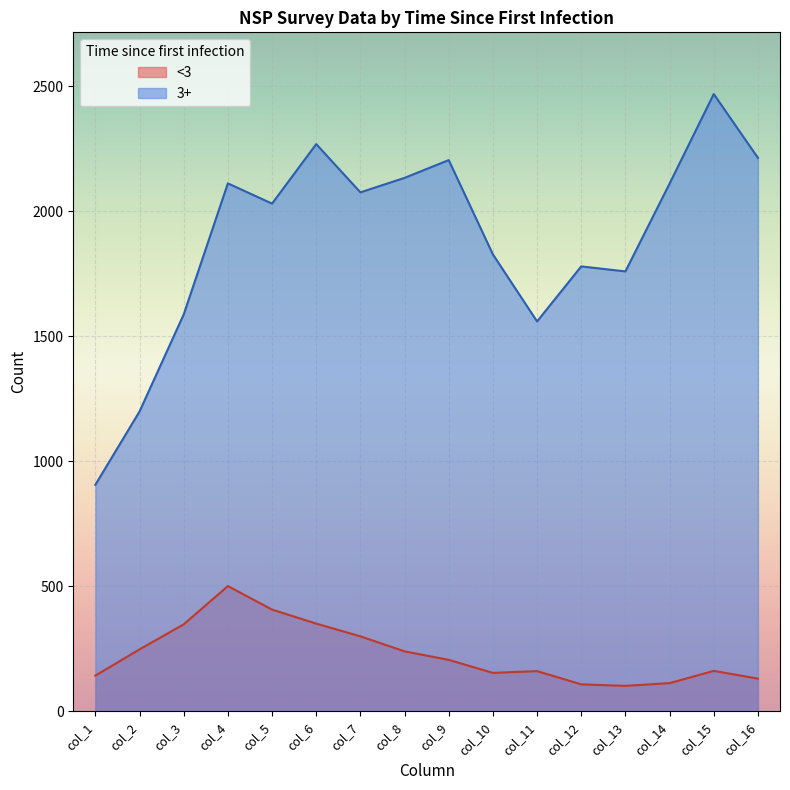

True or false: <3 and 3+ intersect in this chart.

False